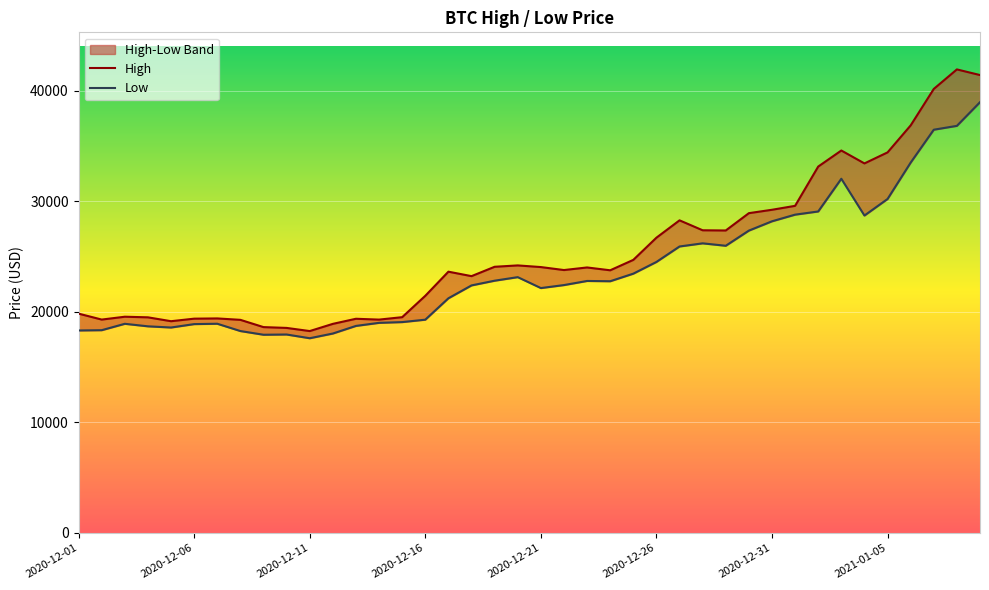

What is the maximum value shown in the chart?

41946.7